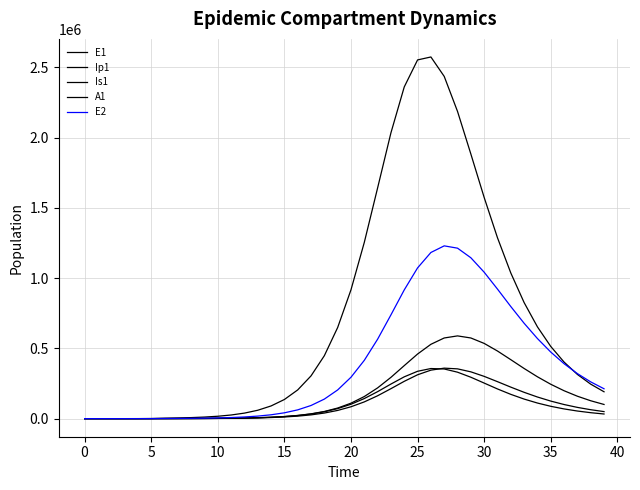

True or false: Is1 has more than 2 points higher than both neighbors.

False